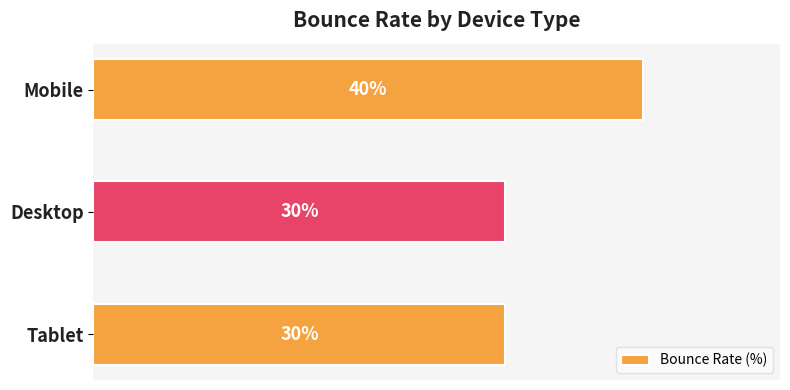

Which has a higher value, Mobile or Tablet?

Mobile